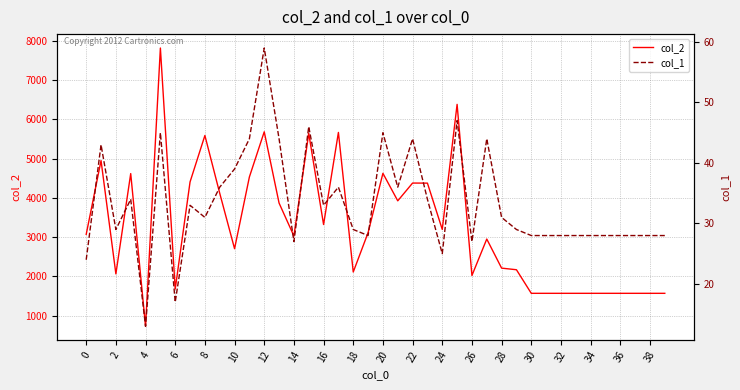

How many data points in col_2 are above 3071?

19